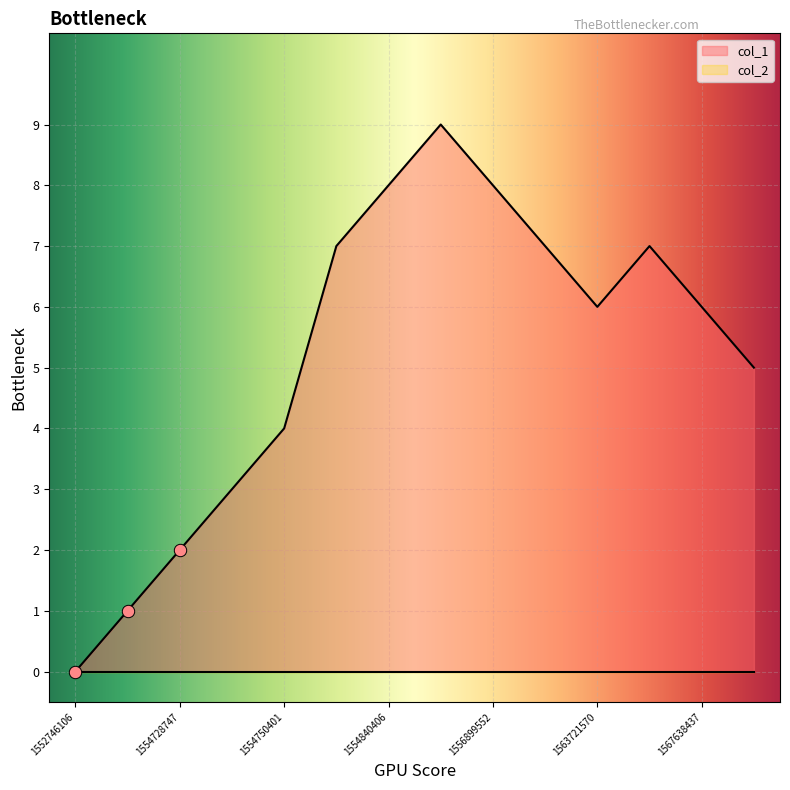

What is the ratio of the value at 1563721570 to the value at 1559073950?

0.9